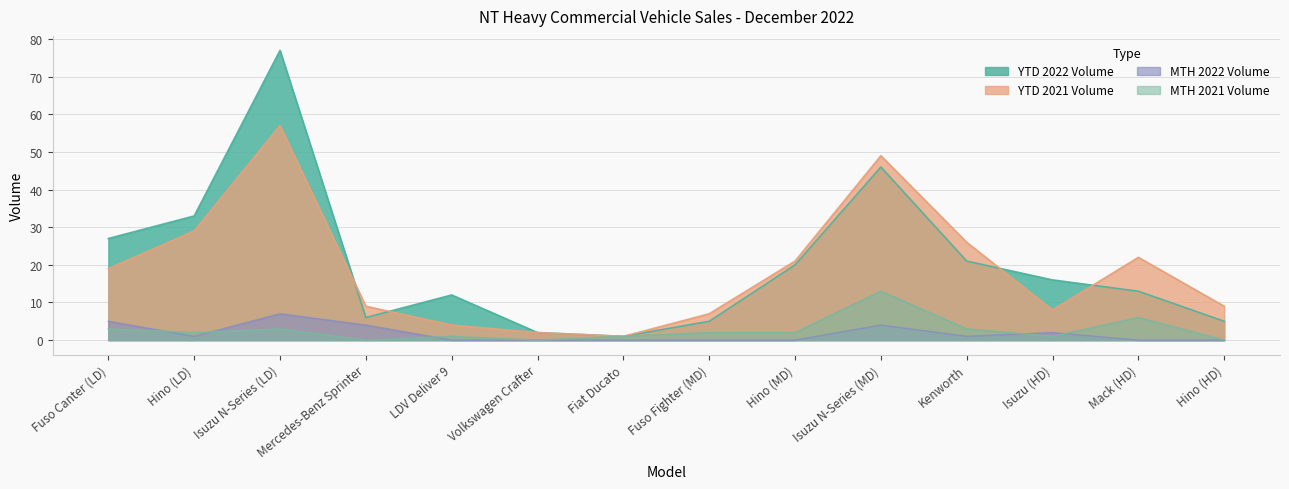

What is the sum of all YTD 2021 Volume values?

263